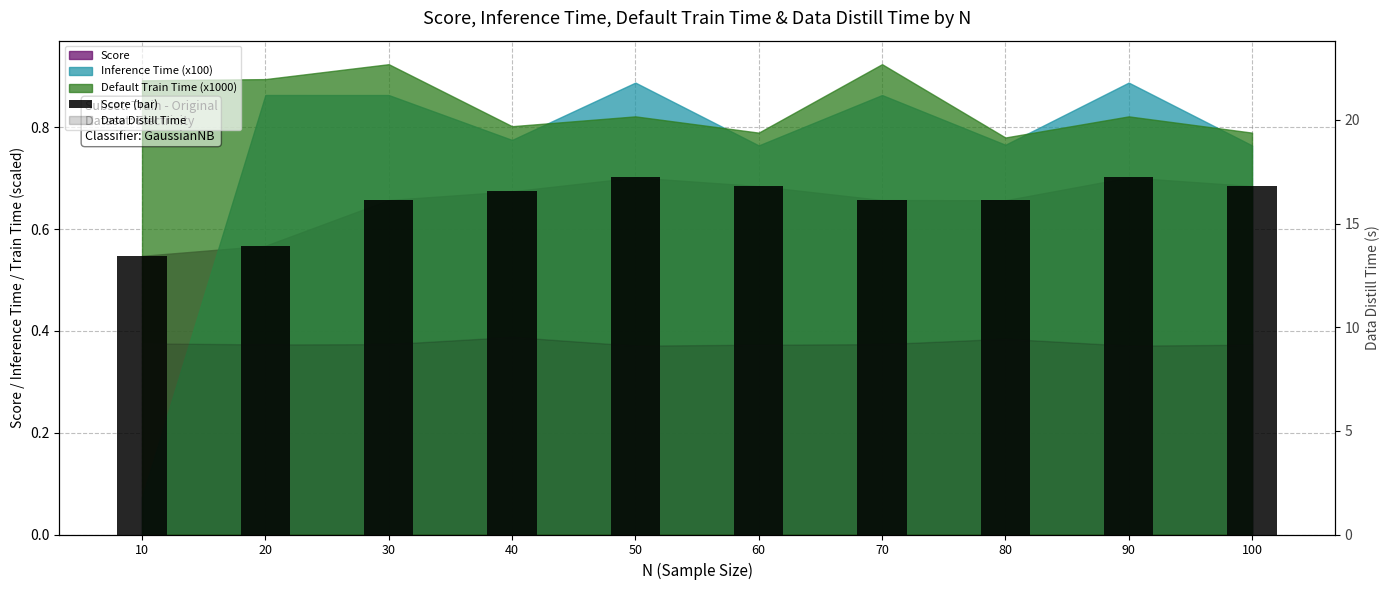

The chart shows a value of 0.7 at 100. True or false?

True